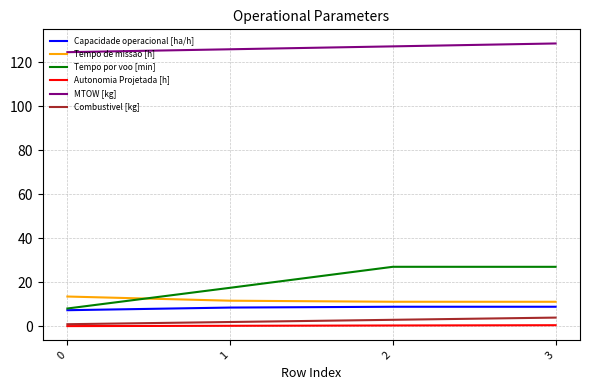

What is the total value across all series at 1?

166.0